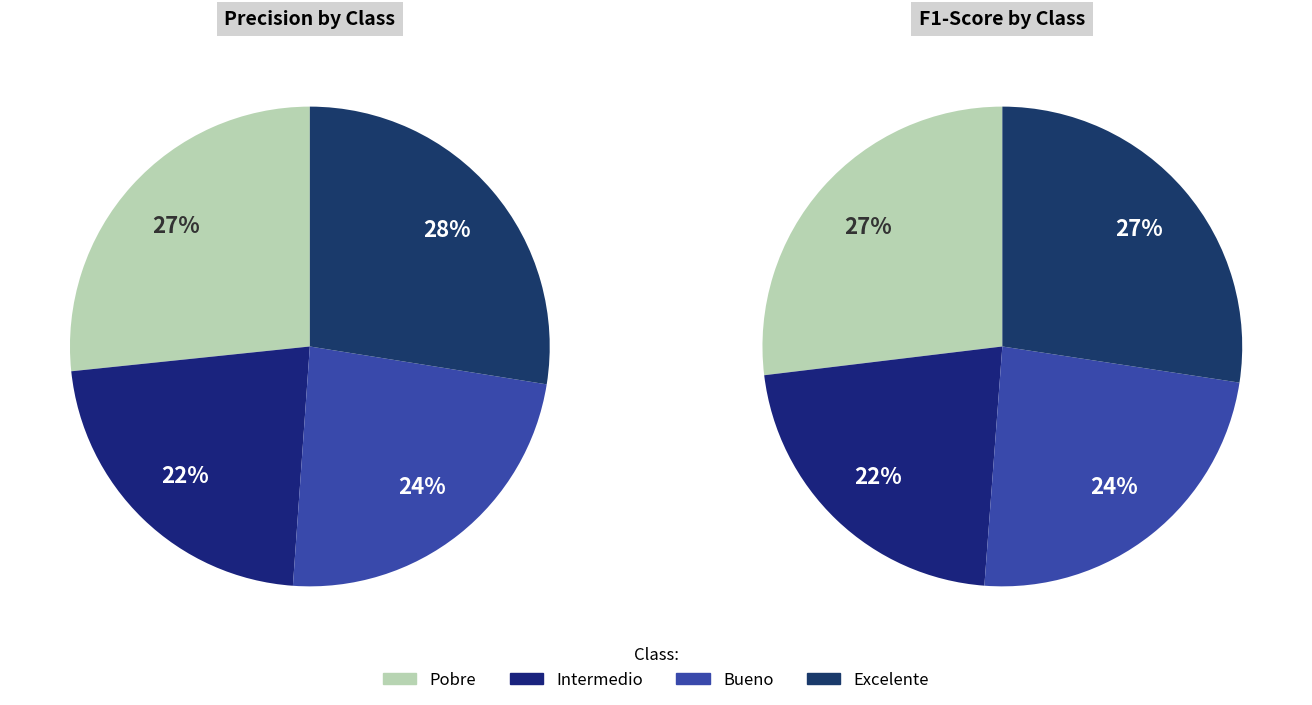

Is there a majority slice in this chart?

No